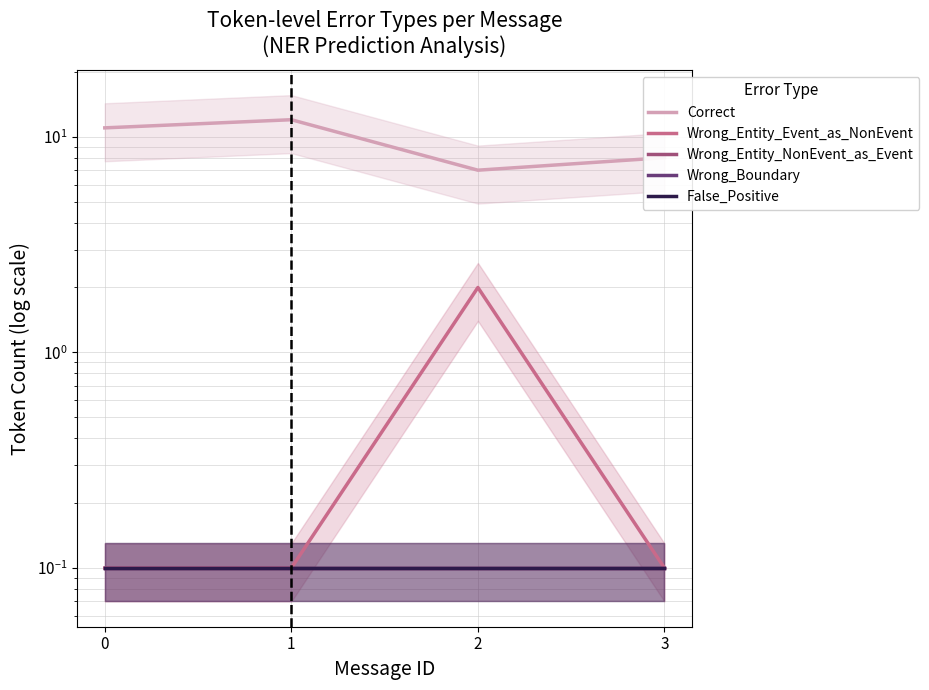

What is the average value of the Wrong_Entity_Event_as_NonEvent series?

0.6